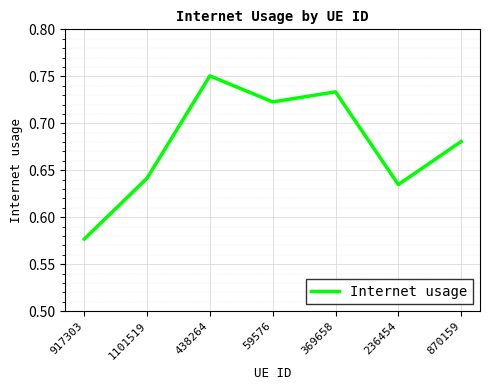

What is the change in value from 369658 to 870159?

-0.1